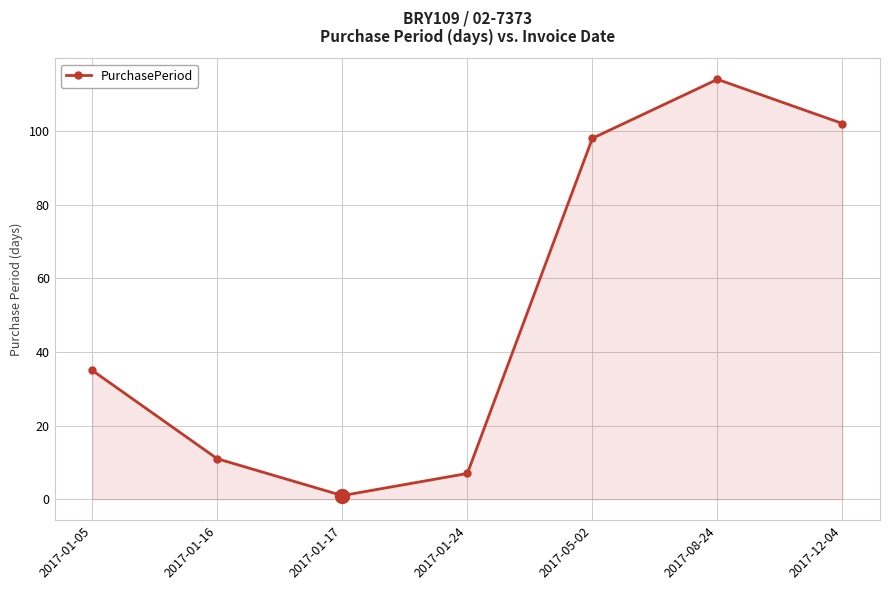

List the labels in order of value, smallest first.

2017-01-17, 2017-01-24, 2017-01-16, 2017-01-05, 2017-05-02, 2017-12-04, 2017-08-24